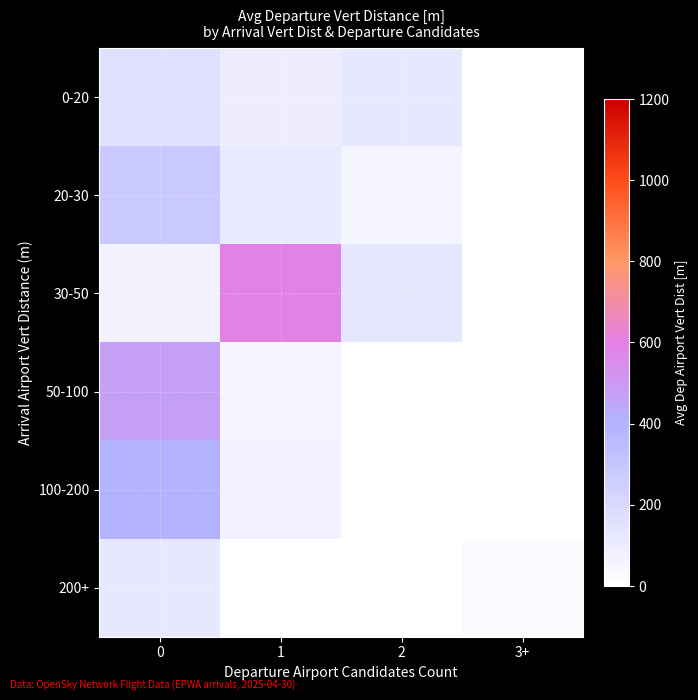

Between 1 and 3+, which series saw the biggest shift?

row_2